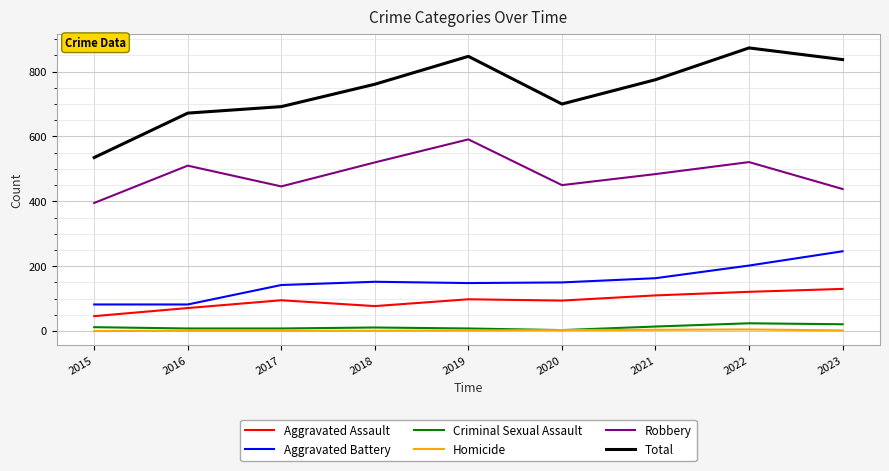

Which series has the largest total across all categories?

Total